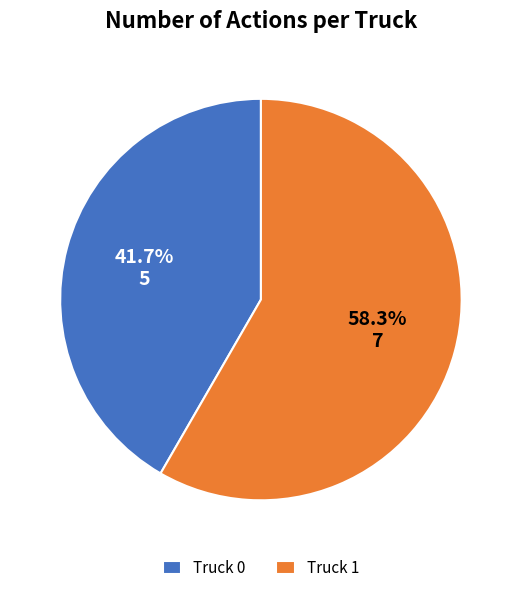

What is the total percentage of Truck 1 and Truck 0?

100.0%